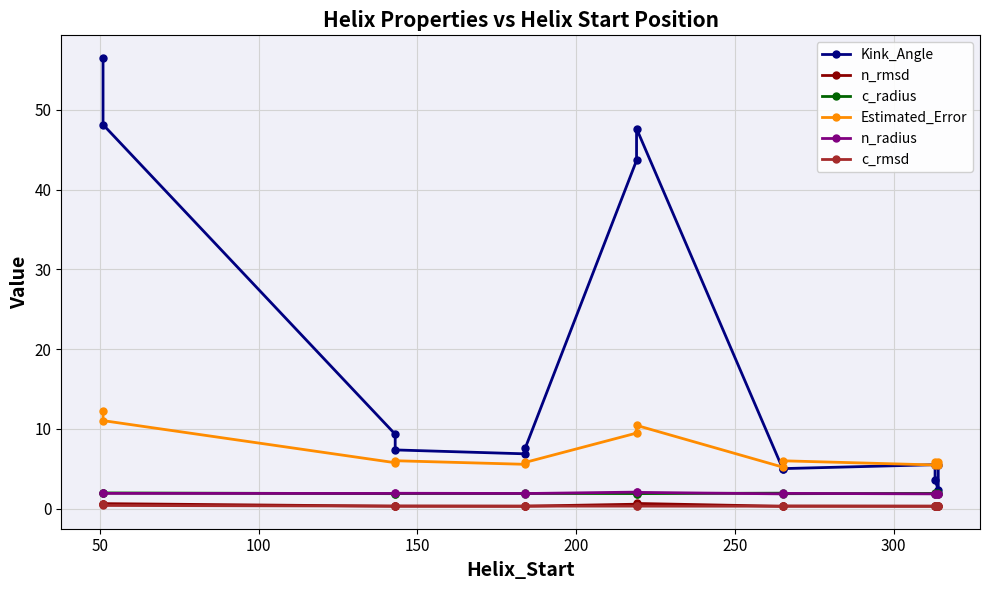

Is it true that Kink_Angle equals 4.7 at 11?

False